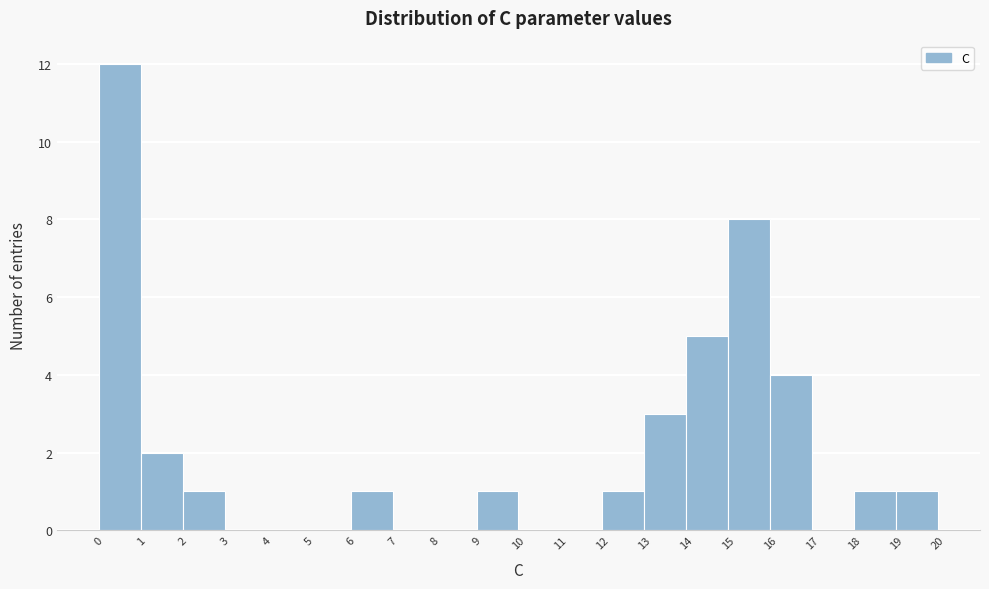

What is the height of the bar covering 14 to 15 on the x-axis? The values are not printed on the chart, so give them approximately, as read against the axis.

5